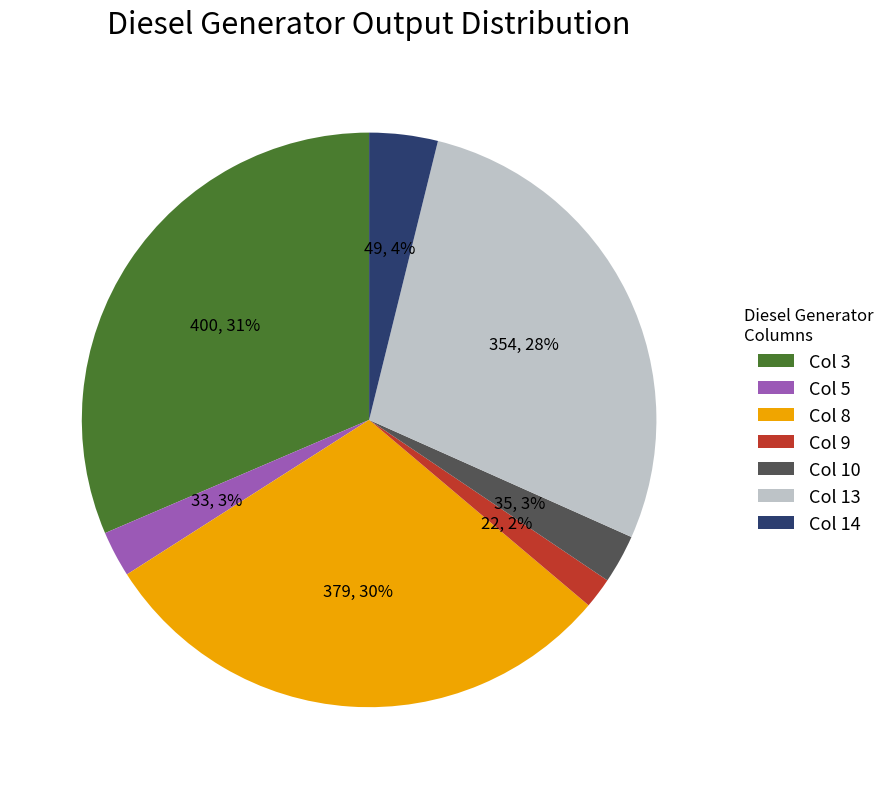

How many segments does this pie chart have?

7